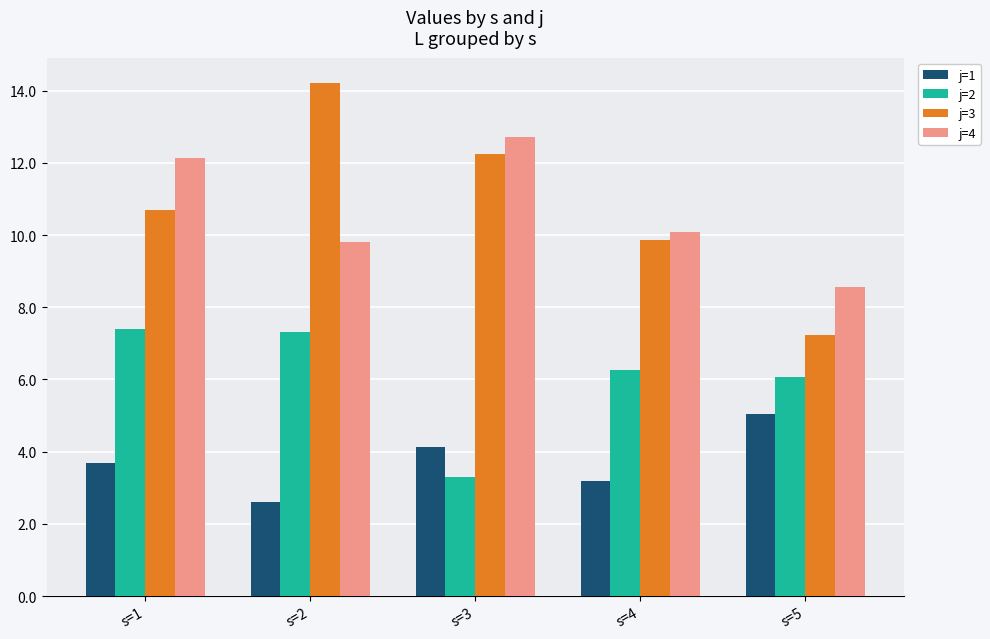

What is the average value of the j=4 series?

10.7